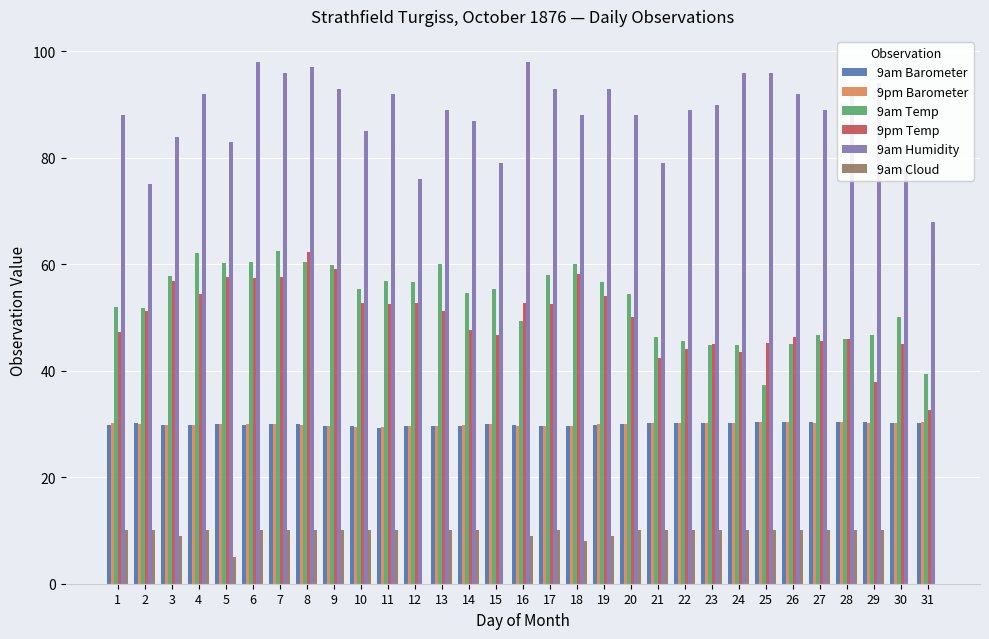

What is the sum of all 9am Humidity values?

2739.0